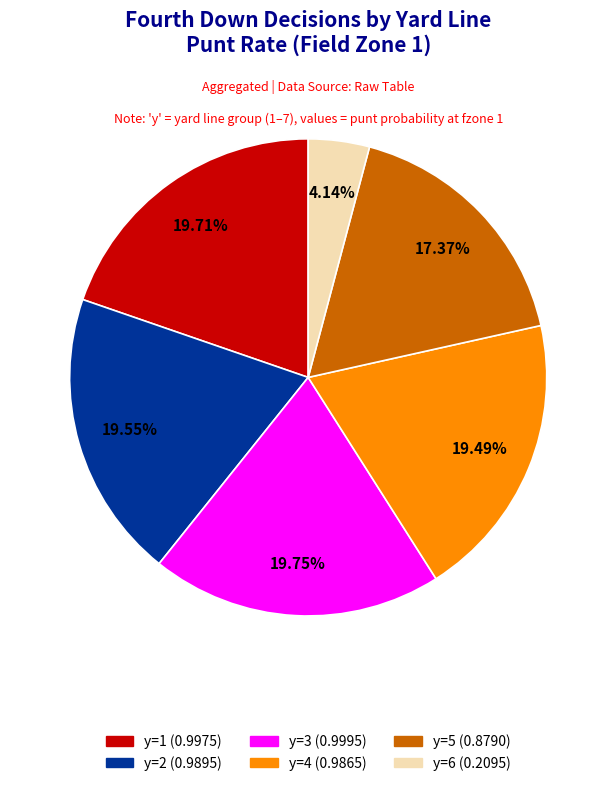

Is there a majority slice in this chart?

No